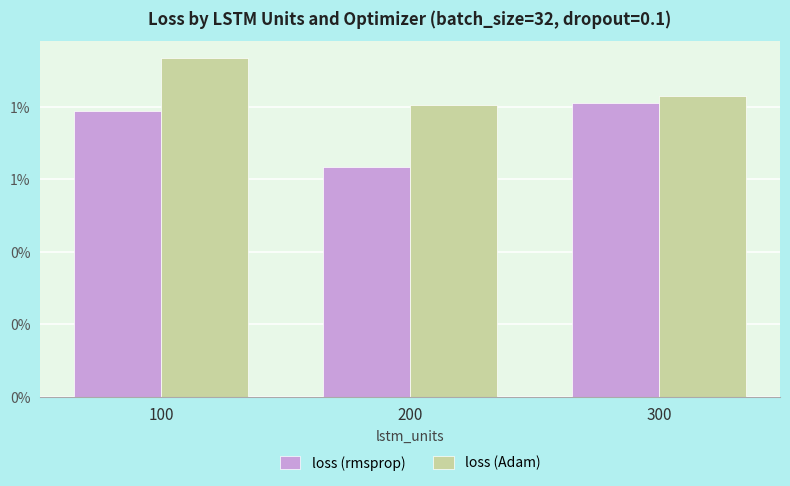

The value of loss (Adam) at 100 is 0.0. True or false?

False